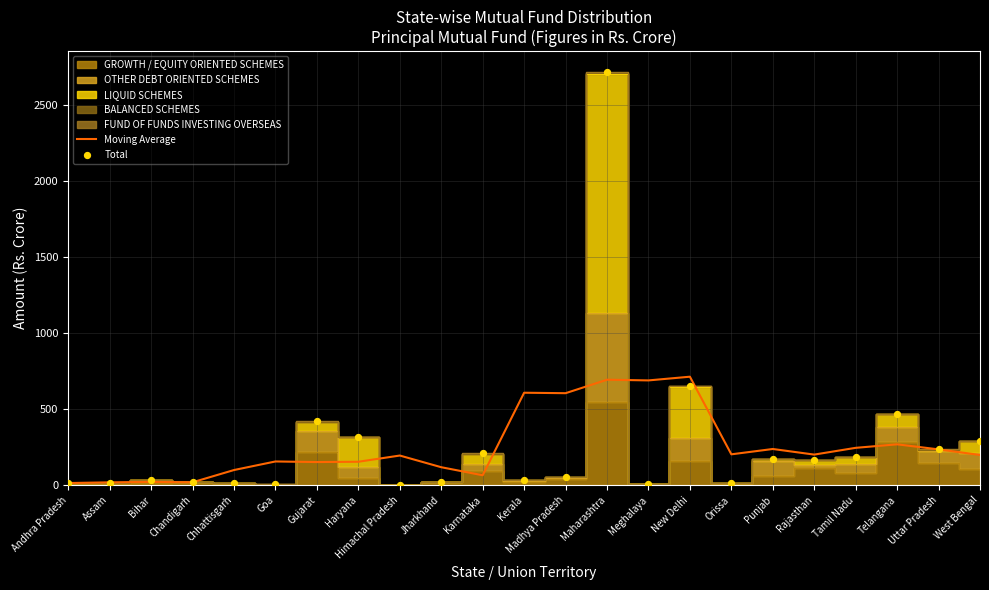

Which series contains the lowest Y value?

Total